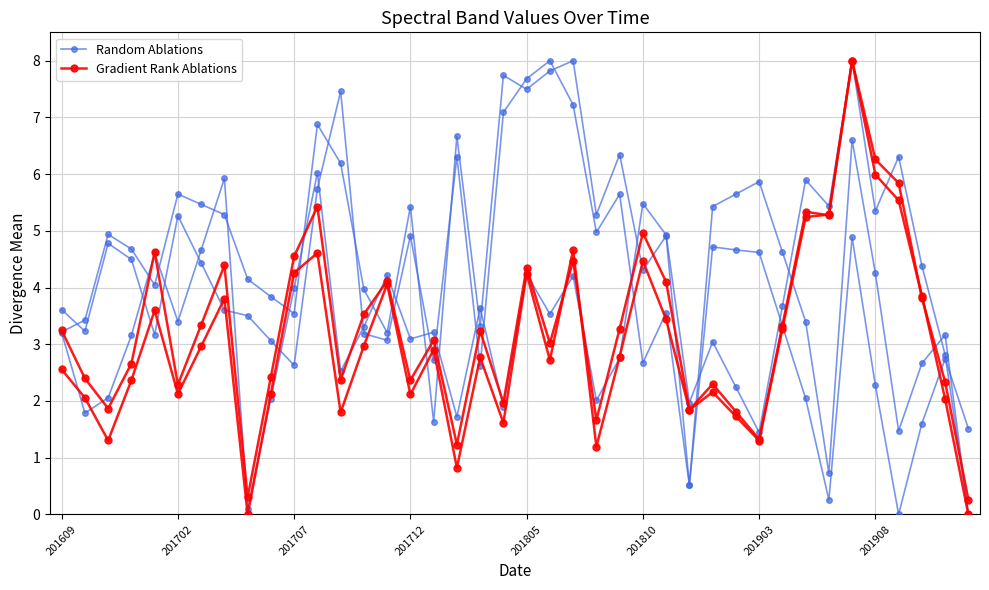

Does the chart display data point markers on the line(s)?

Yes